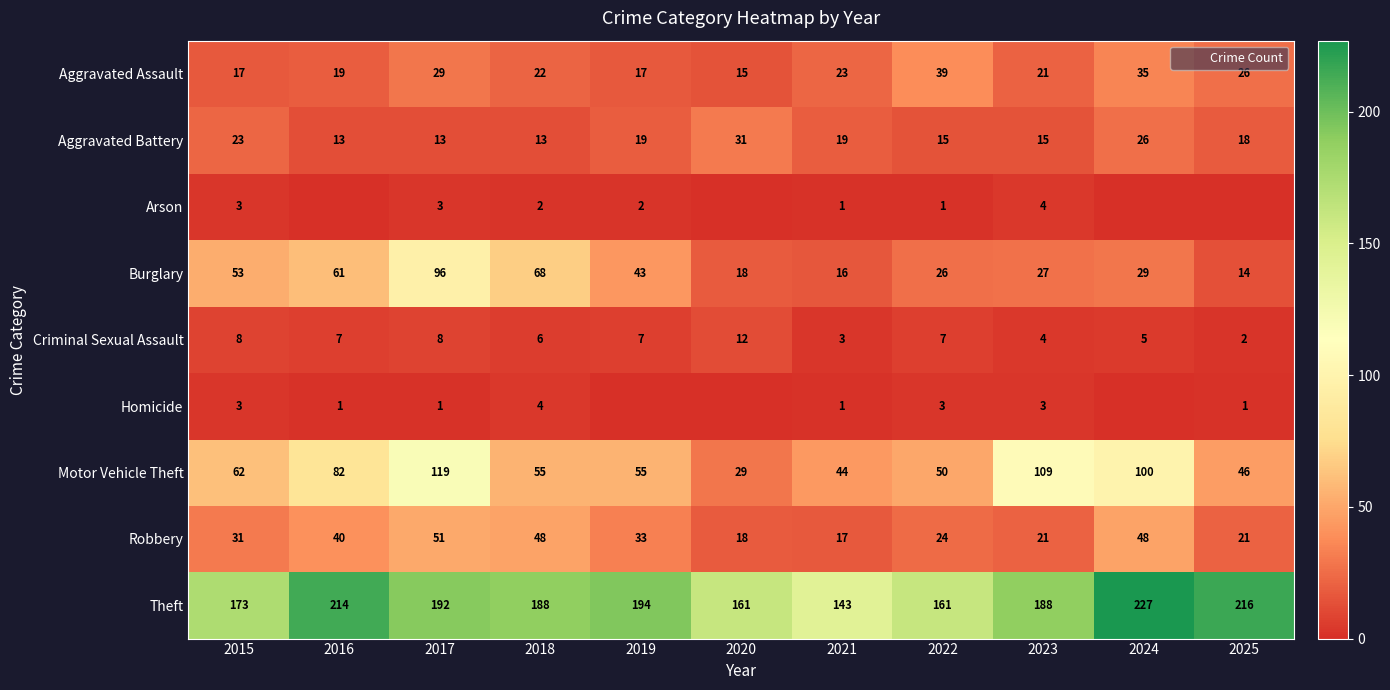

What value does the Homicide series have at 2015?

3